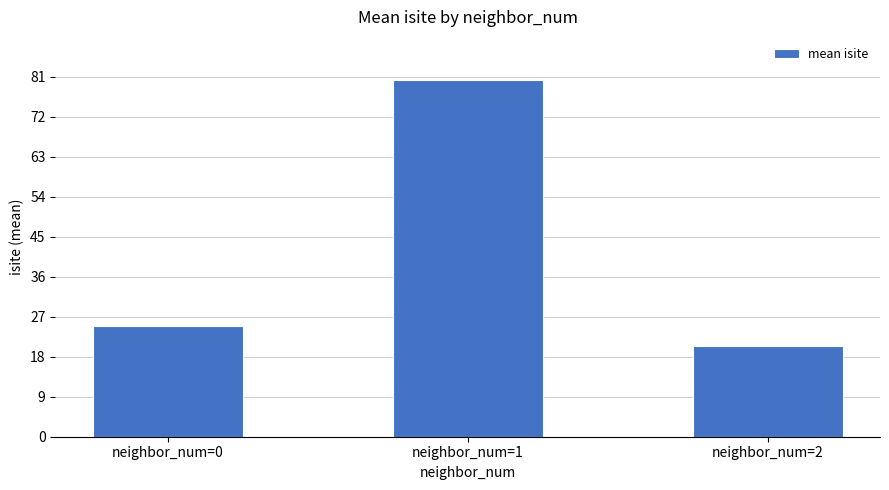

List the labels in order of value, smallest first.

neighbor_num=2, neighbor_num=0, neighbor_num=1